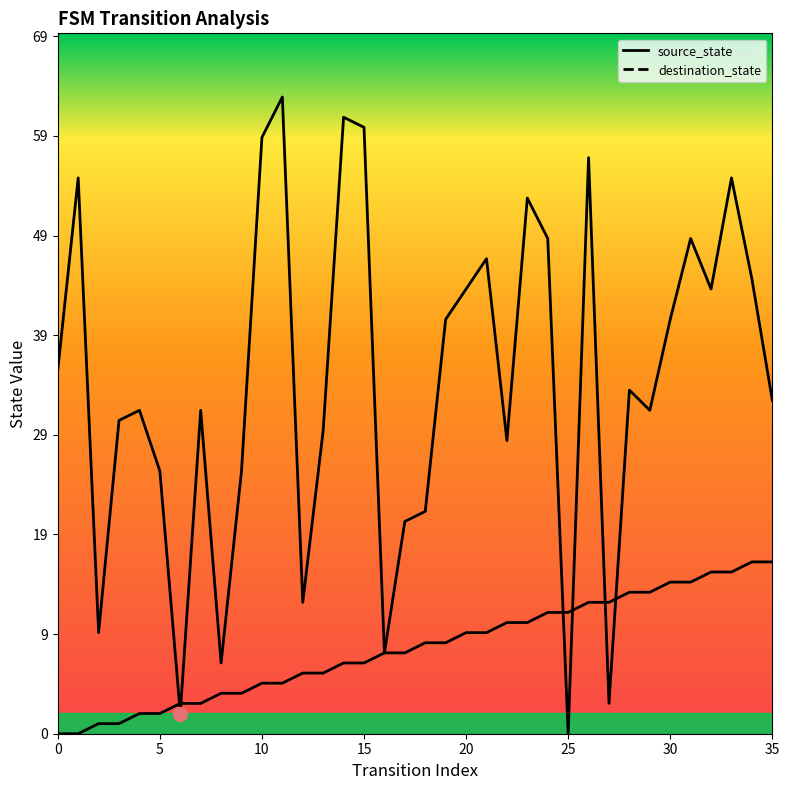

At how many categories does at least one series exceed 6?

35